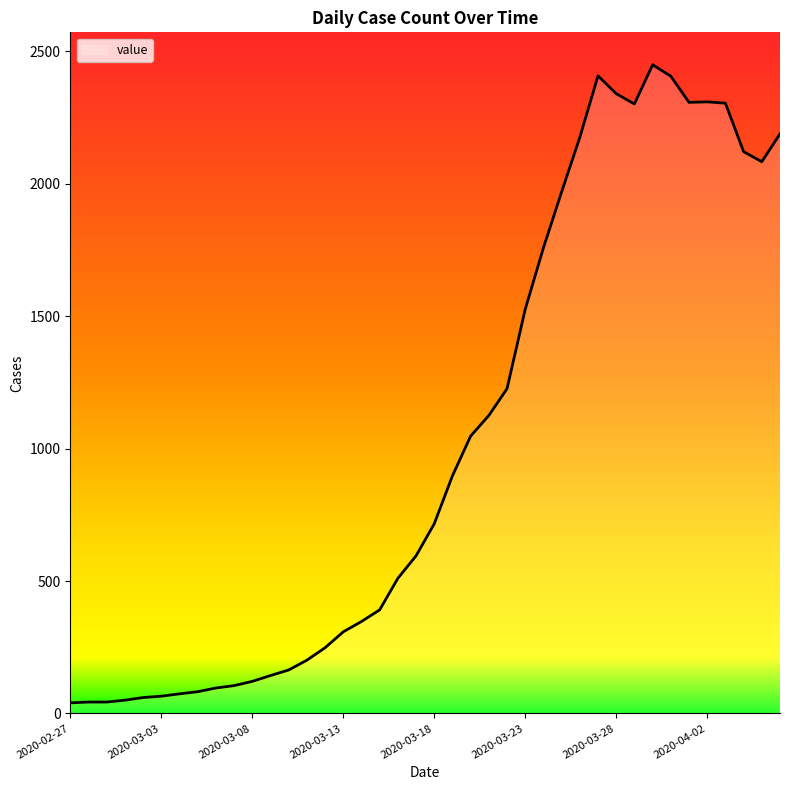

What is the greatest value displayed?

2449